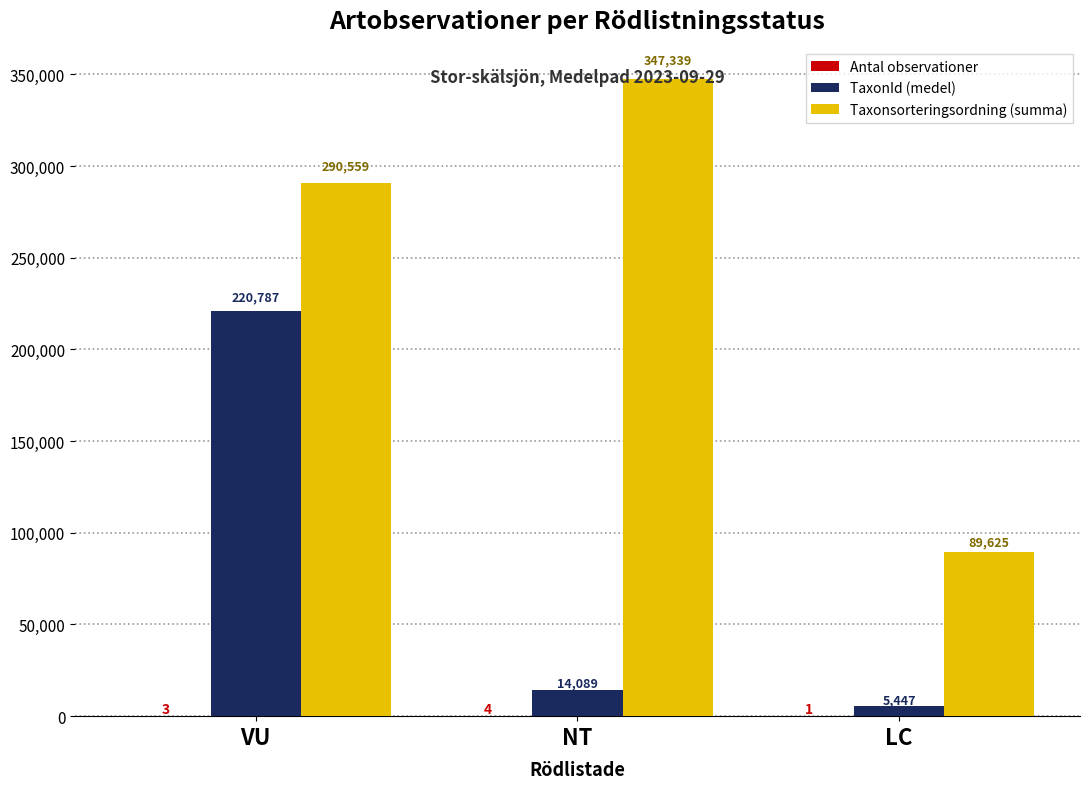

What is the approximate value of TaxonId (medel) at VU, to the nearest 10?

220790